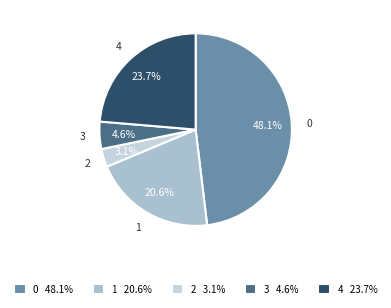

Does 4 account for over 50% of the chart?

No